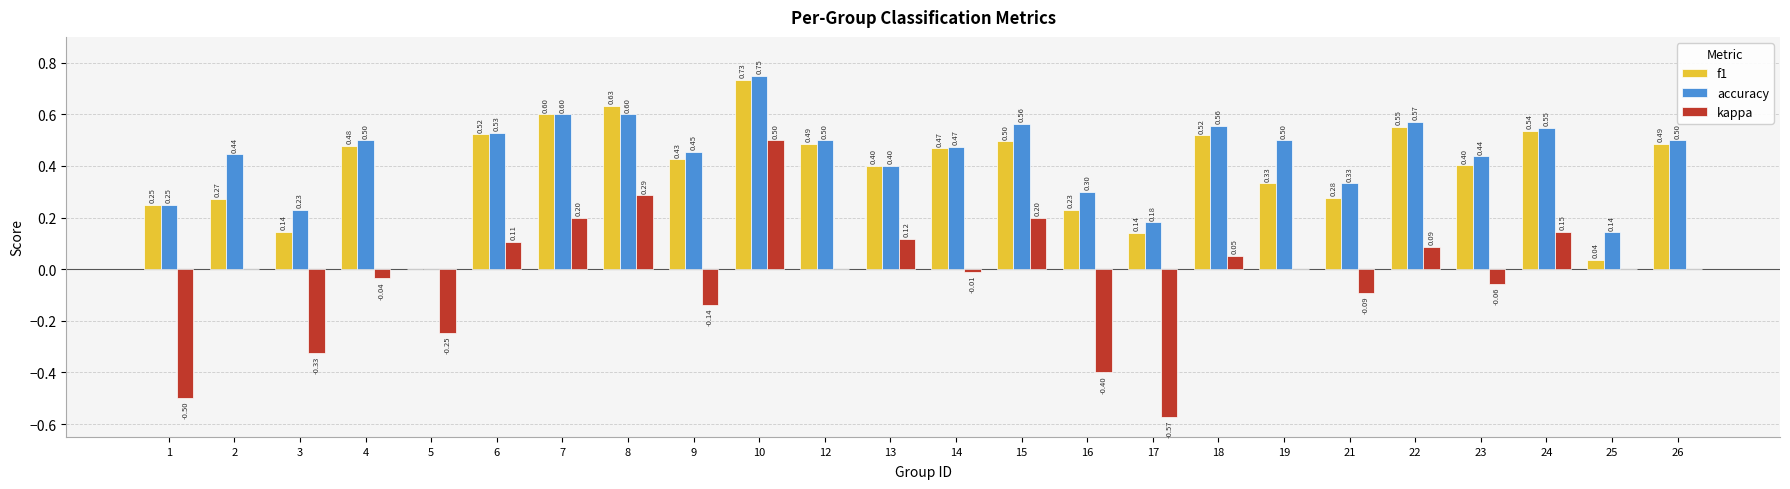

Which series changed the most between 3 and 12?

f1